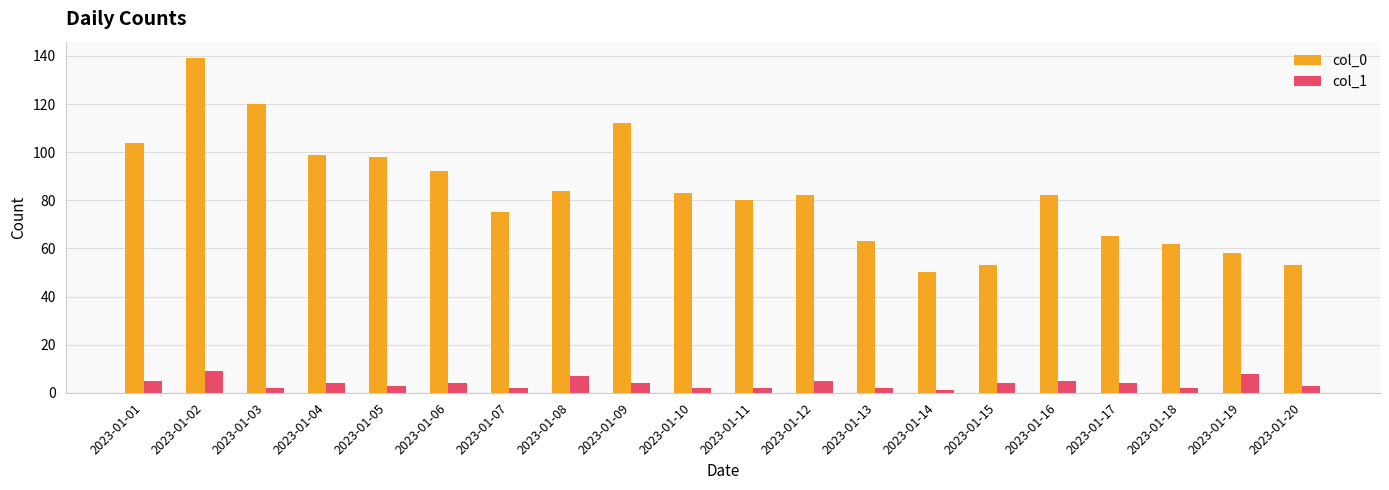

Which category has the lowest value in the col_0 series?

2023-01-14